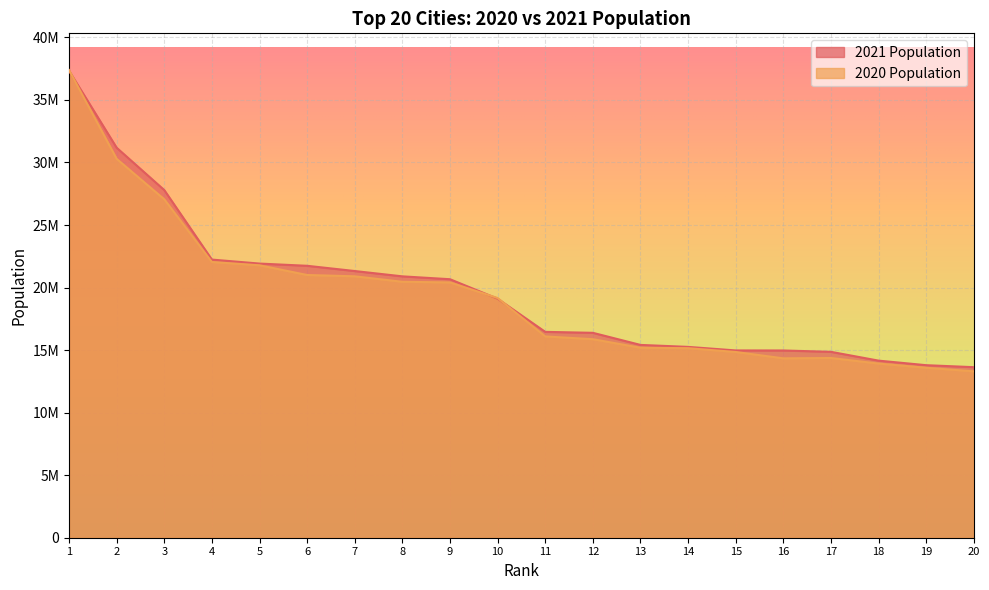

Which series has the largest total across all categories?

2021 Population